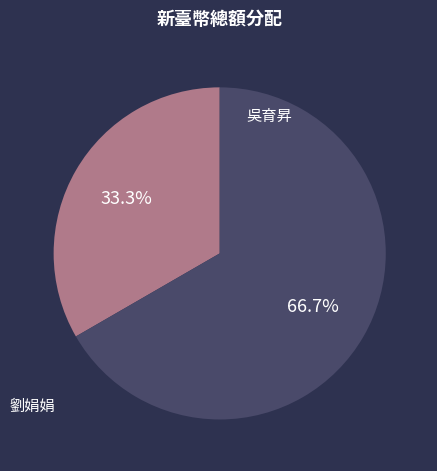

Count the number of slices in the pie.

2